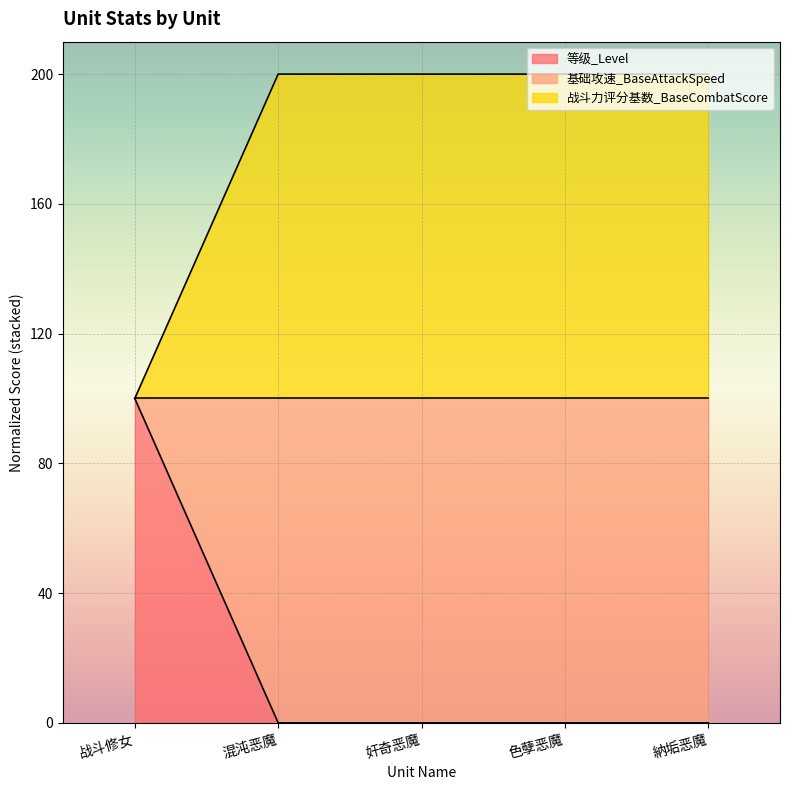

Does the chart display data point markers on the line(s)?

No